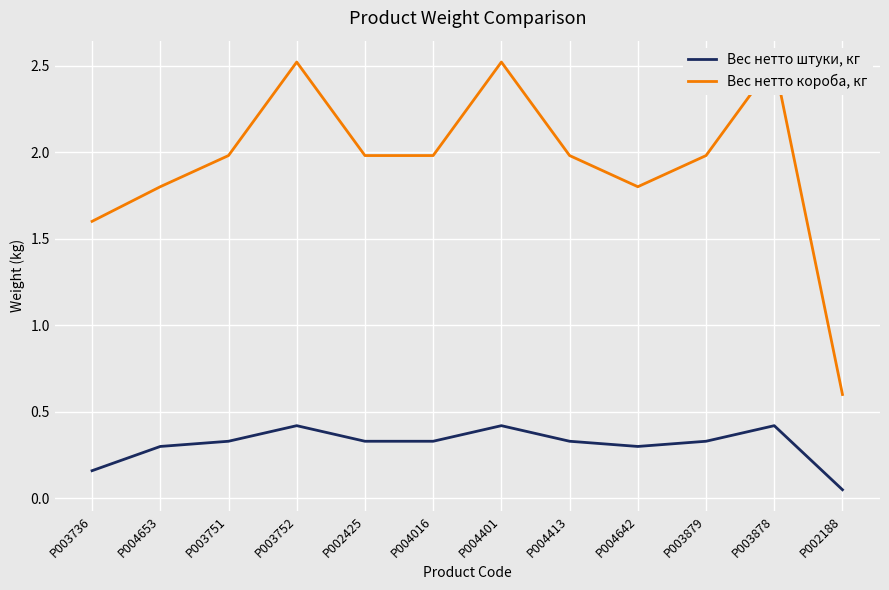

At which label is Вес нетто короба, кг closest to 1?

P002188